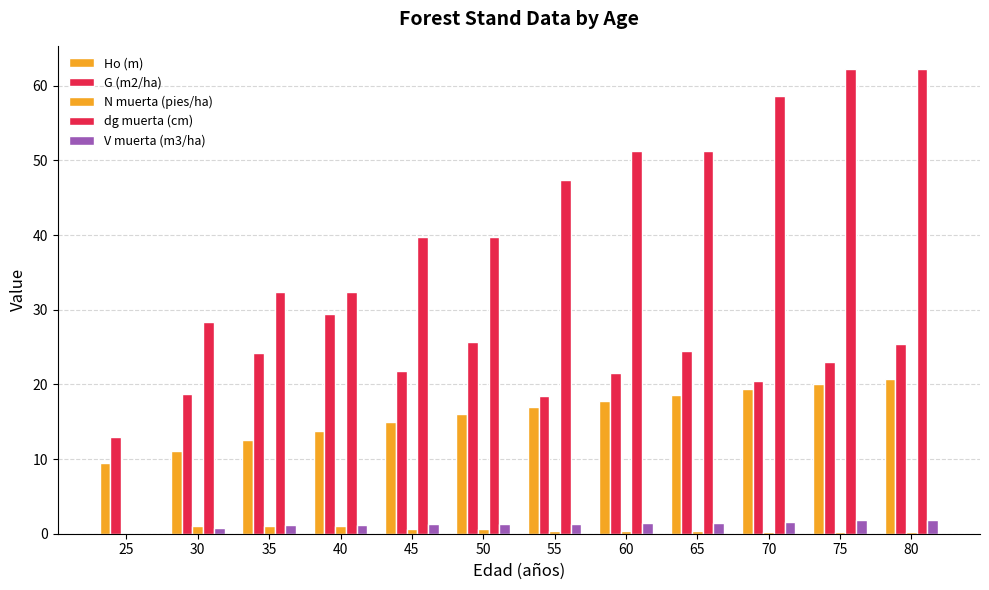

Reading right to left, extract all data points from this chart.

Ho (m): 20.8	20.1	19.4	18.6	17.8	16.9	16.0	14.9	13.8	12.5	11.1	9.5
G (m2/ha): 25.4	22.9	20.4	24.5	21.6	18.5	25.7	21.7	29.4	24.2	18.7	13.0
N muerta (pies/ha): 0.3	0.3	0.3	0.4	0.4	0.4	0.6	0.6	1.0	1.0	1.0	0.0
dg muerta (cm): 62.2	62.2	58.6	51.3	51.3	47.4	39.7	39.7	32.3	32.3	28.3	0.0
V muerta (m3/ha): 1.8	1.8	1.6	1.5	1.5	1.3	1.2	1.2	1.1	1.1	0.8	0.0